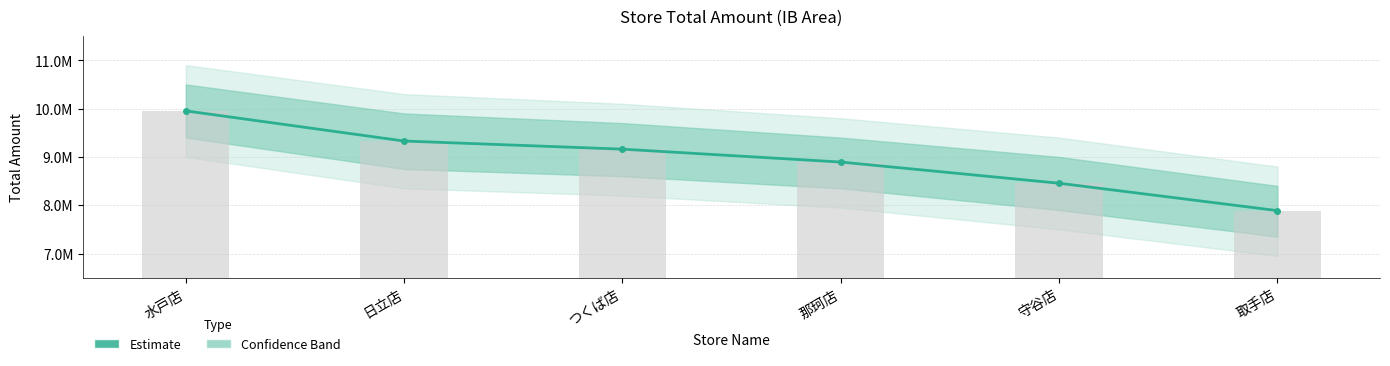

Reading right to left, list all the values displayed in this chart.

7888595	8455637	8893955	9160820	9329047	9953148